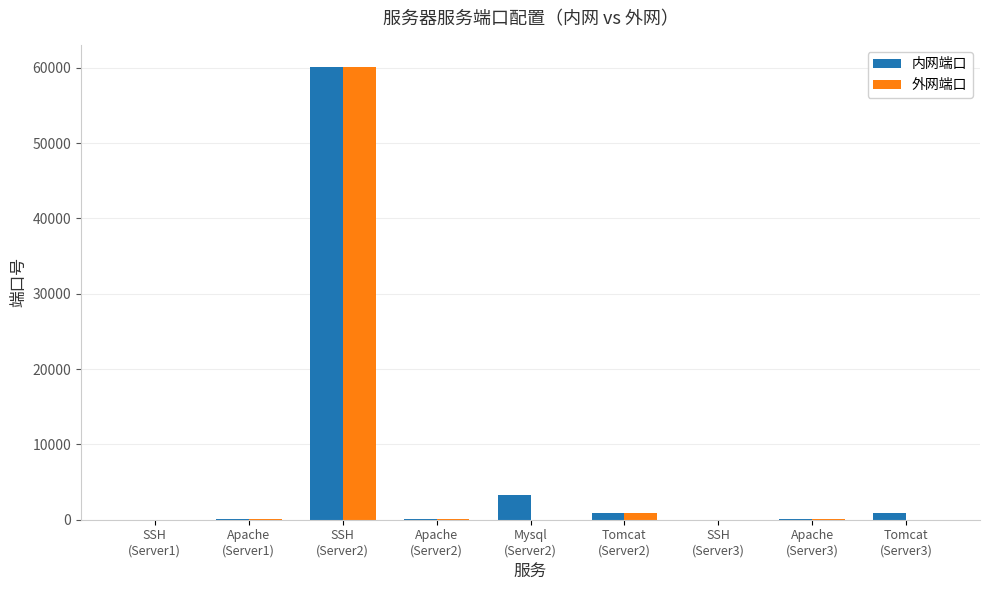

What is the sum of all 内网端口 values?

65424